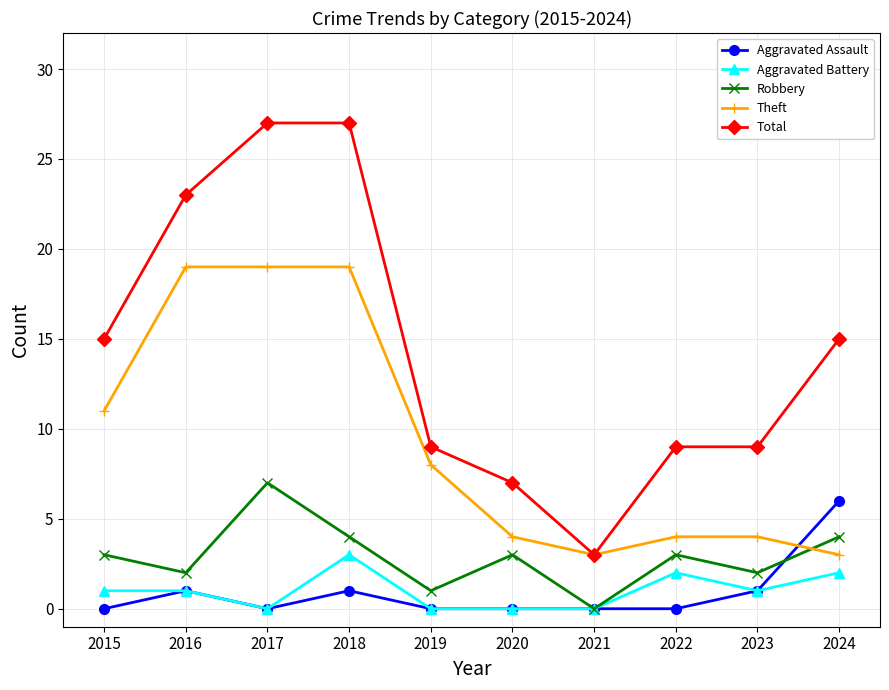

Which series ends up on top after the final intersection of Aggravated Assault and Theft?

Aggravated Assault